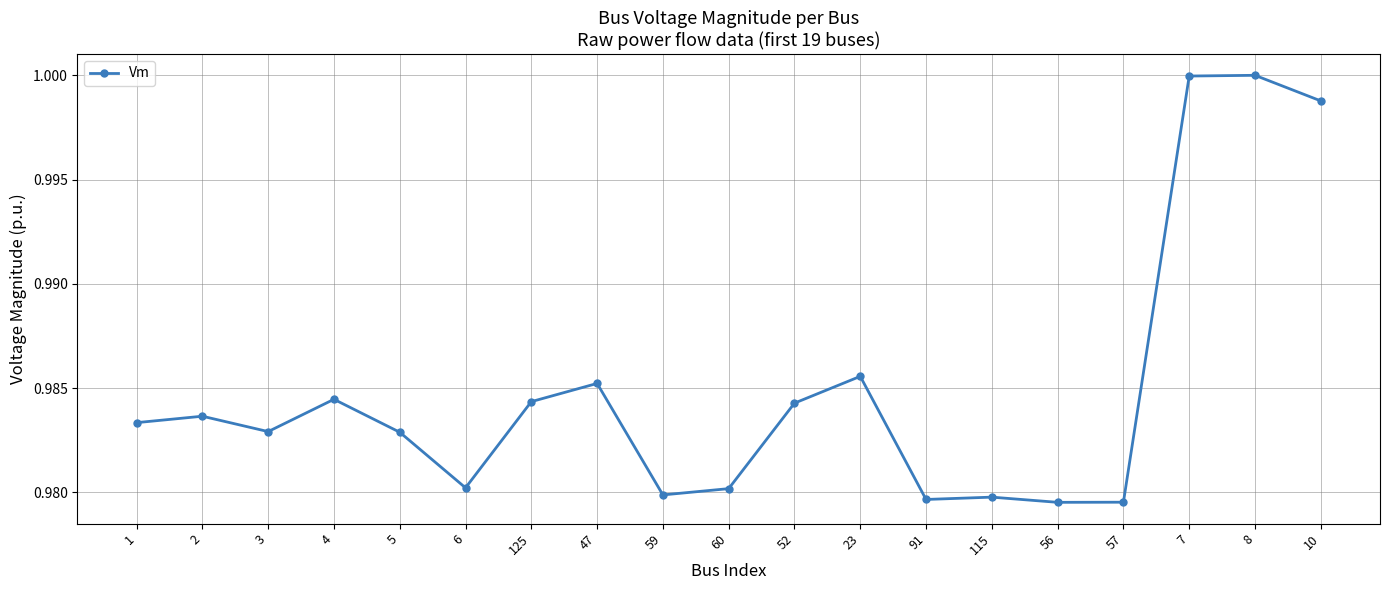

What position from the left is 3?

3